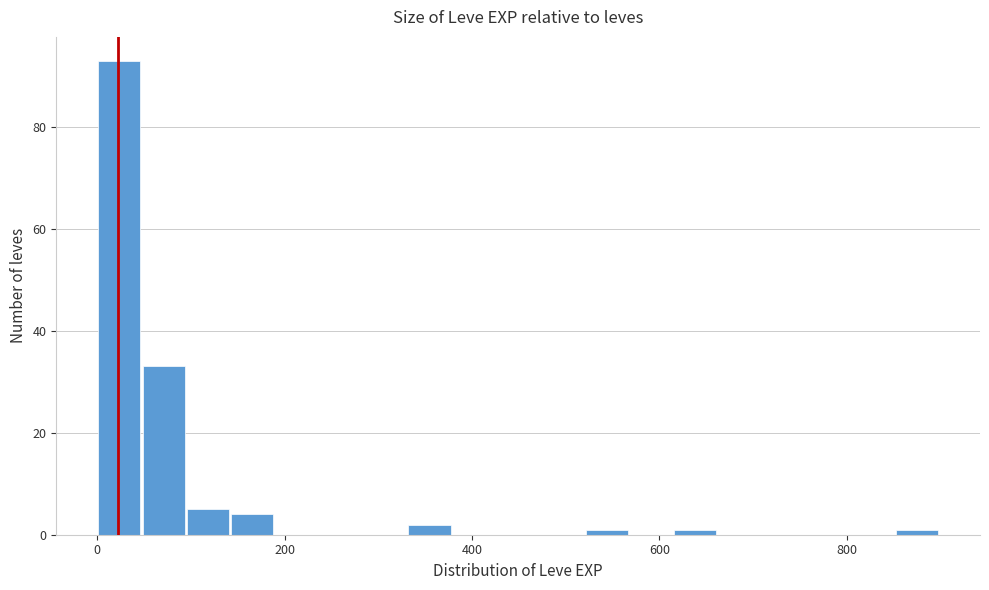

Around what value on the x-axis is the tallest bar? Give the approximate position of its centre, as read against the axis.

20